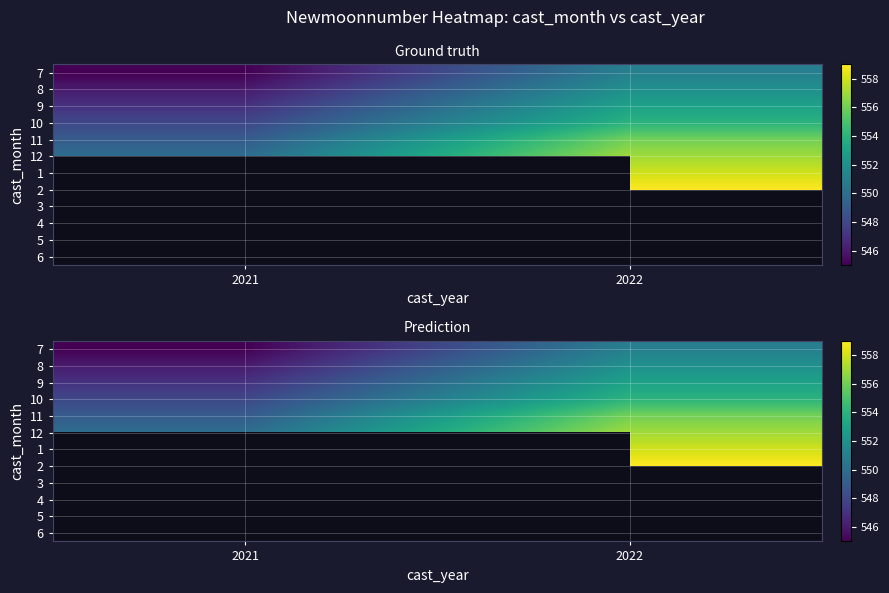

Count the number of categories in the chart.

2